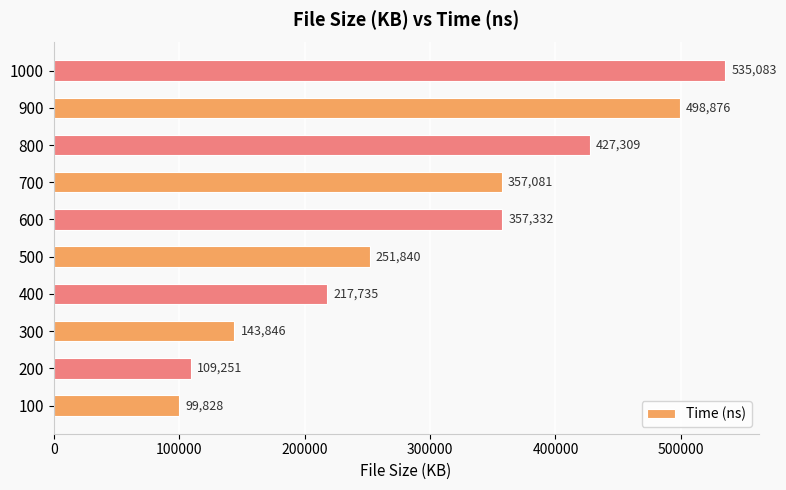

Approximately how many times larger is the value at 100 compared to 600?

0.3